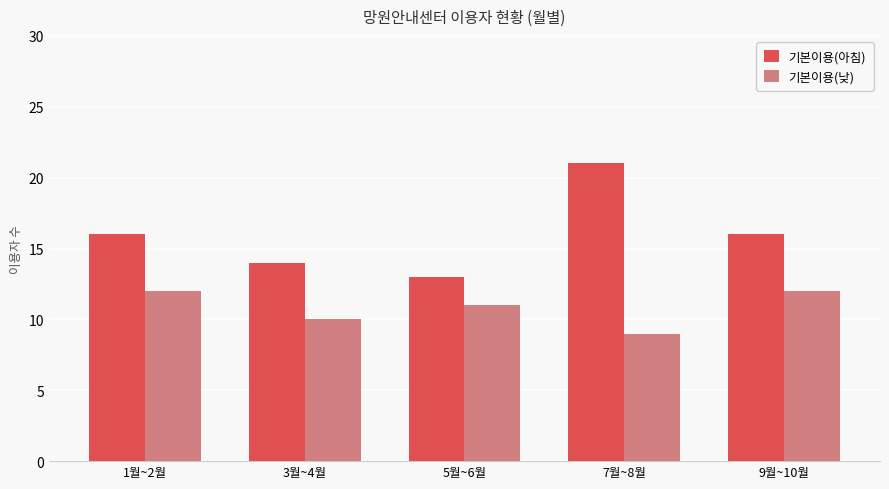

What is the sum of the 기본이용(아침) values at 1월~2월 and 5월~6월?

29